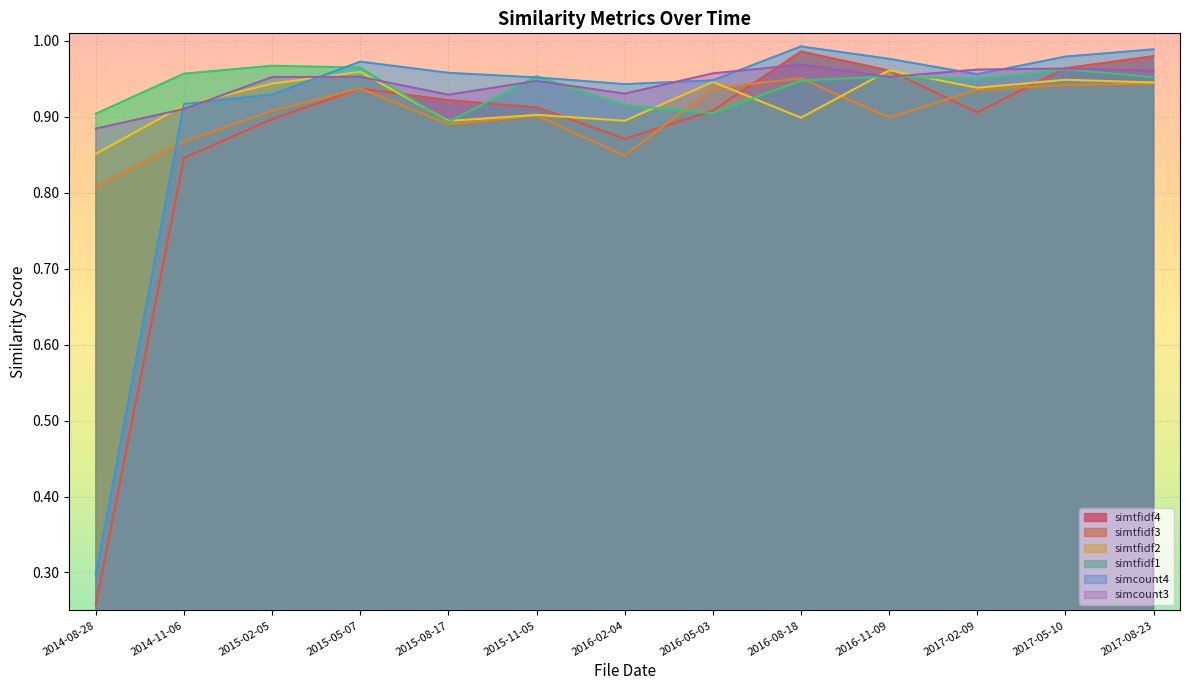

At how many categories does at least one series exceed 0?

13